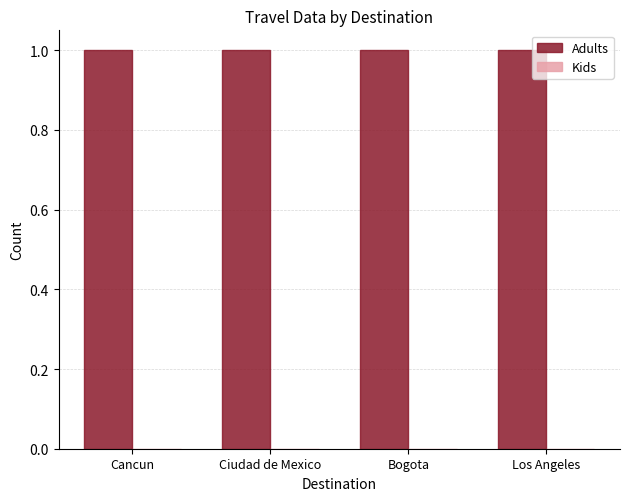

What are all the series names shown in the legend?

Adults, Kids